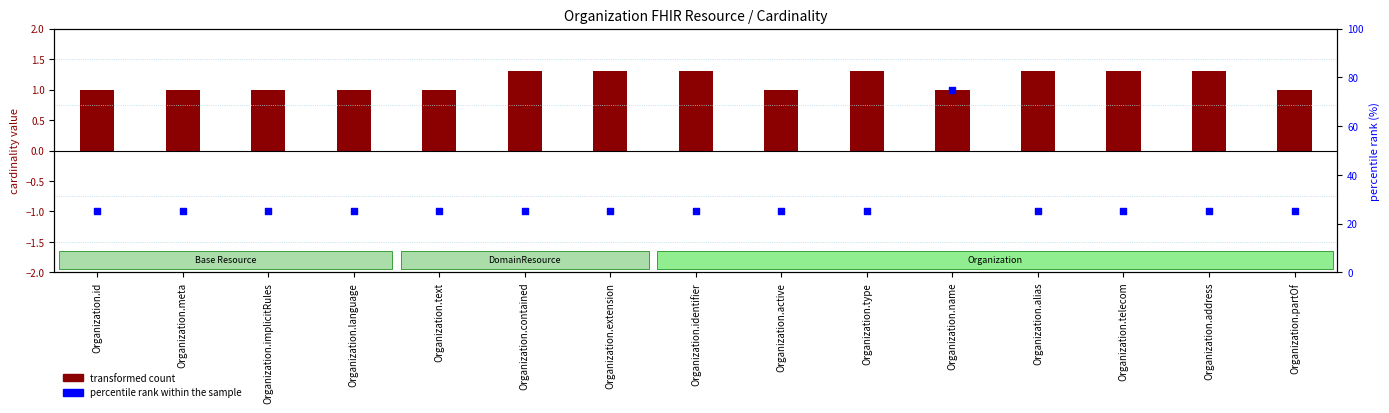

Which series has the widest spread of Y values?

percentile rank within the sample